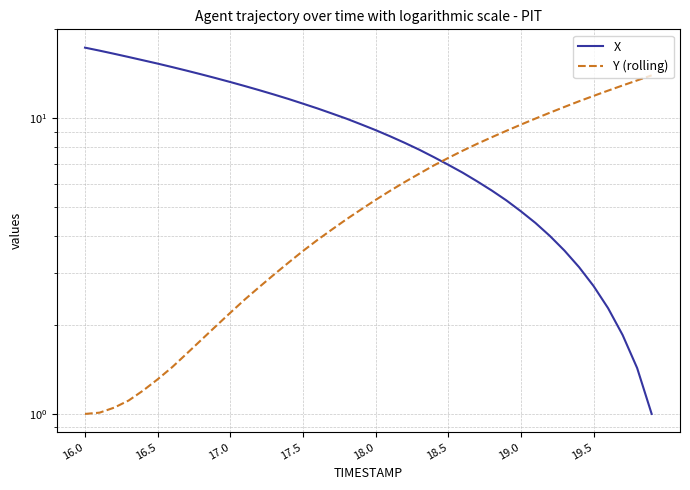

What are all the series names shown in the legend?

X, Y (rolling)